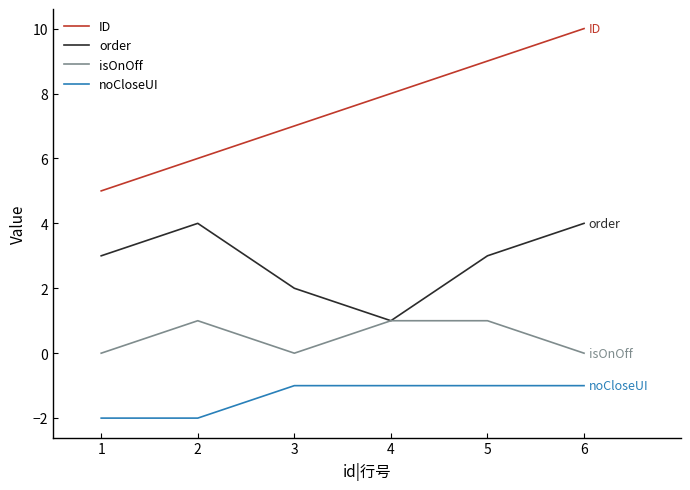

What is the total value across all series at 4?

9